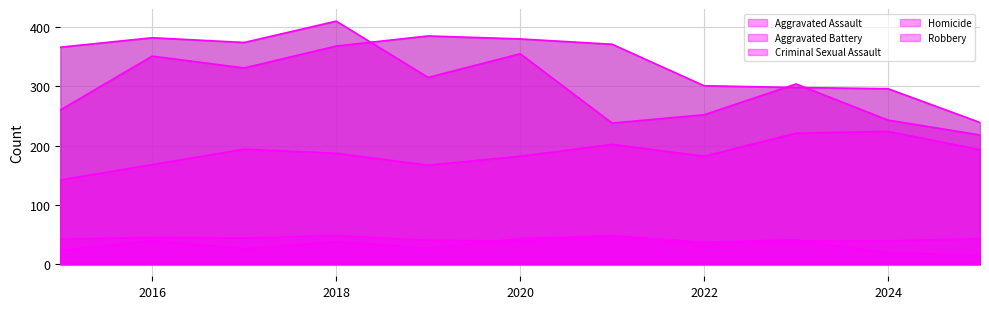

What is the approximate value of Aggravated Battery at 2020, to the nearest 10?

380